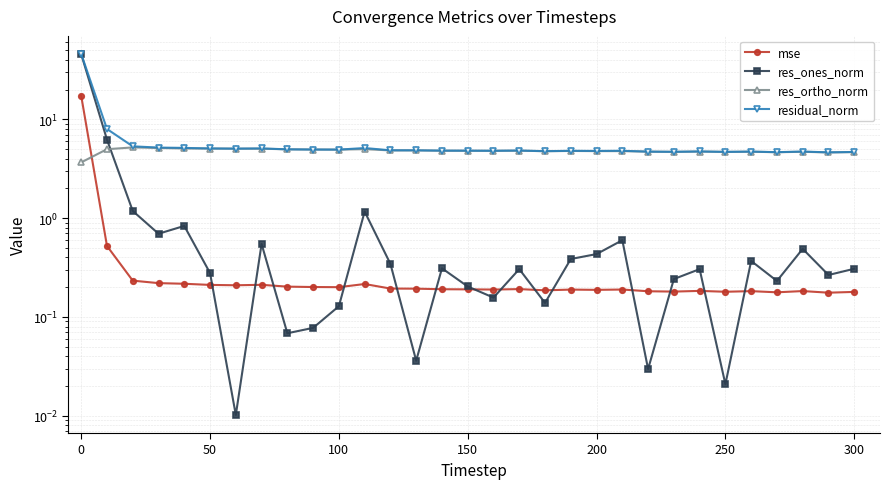

What is the difference between the maximum and minimum values in the res_ortho_norm series?

1.5